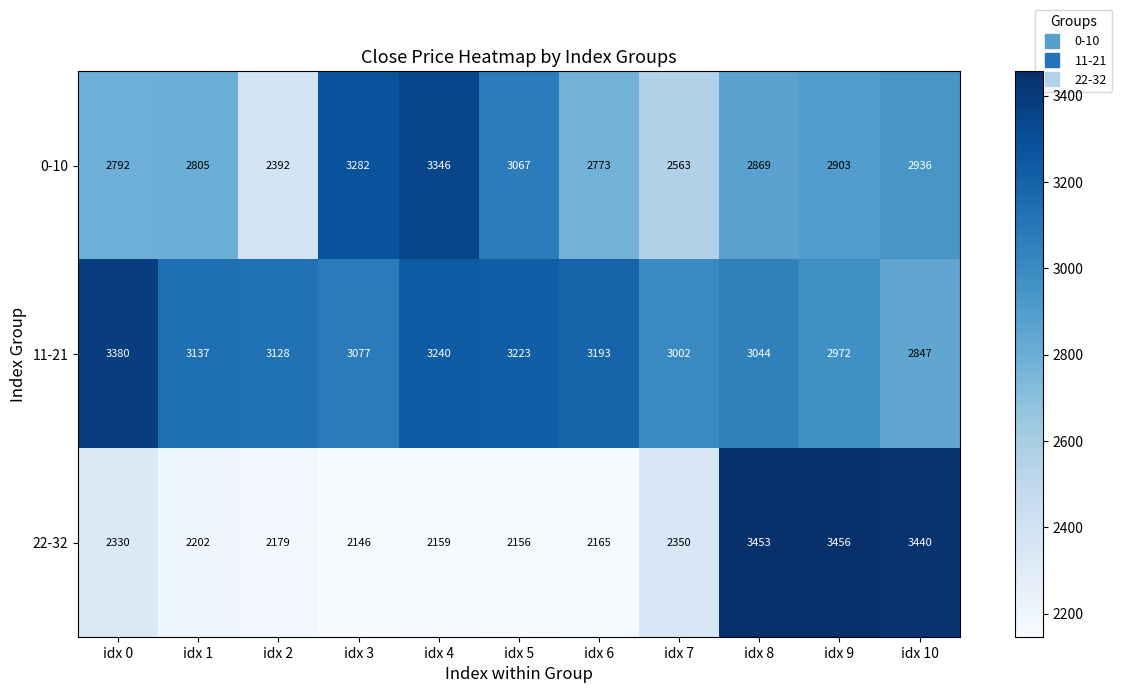

Is it true that 11-21 equals 3868 at idx 10?

False